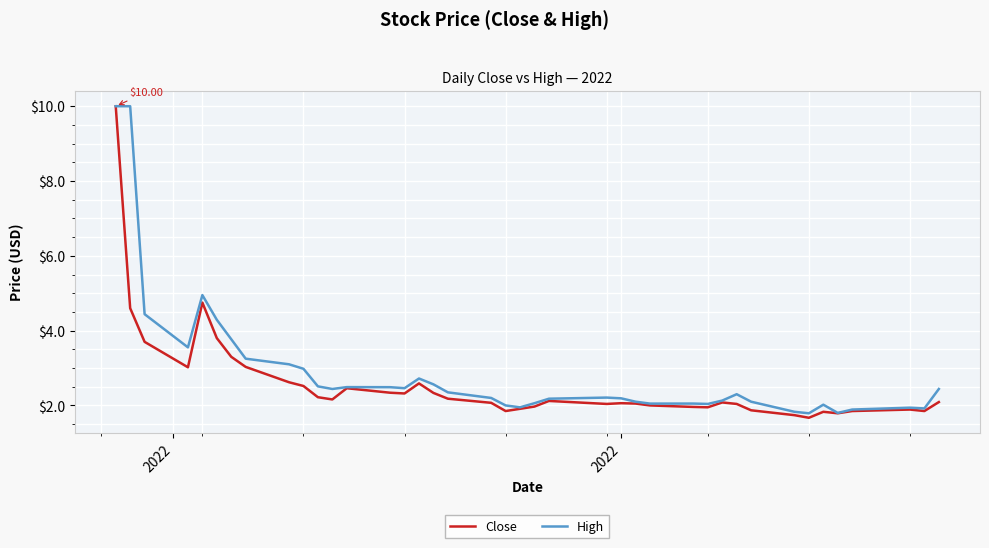

Does the chart have visible grid lines?

Yes